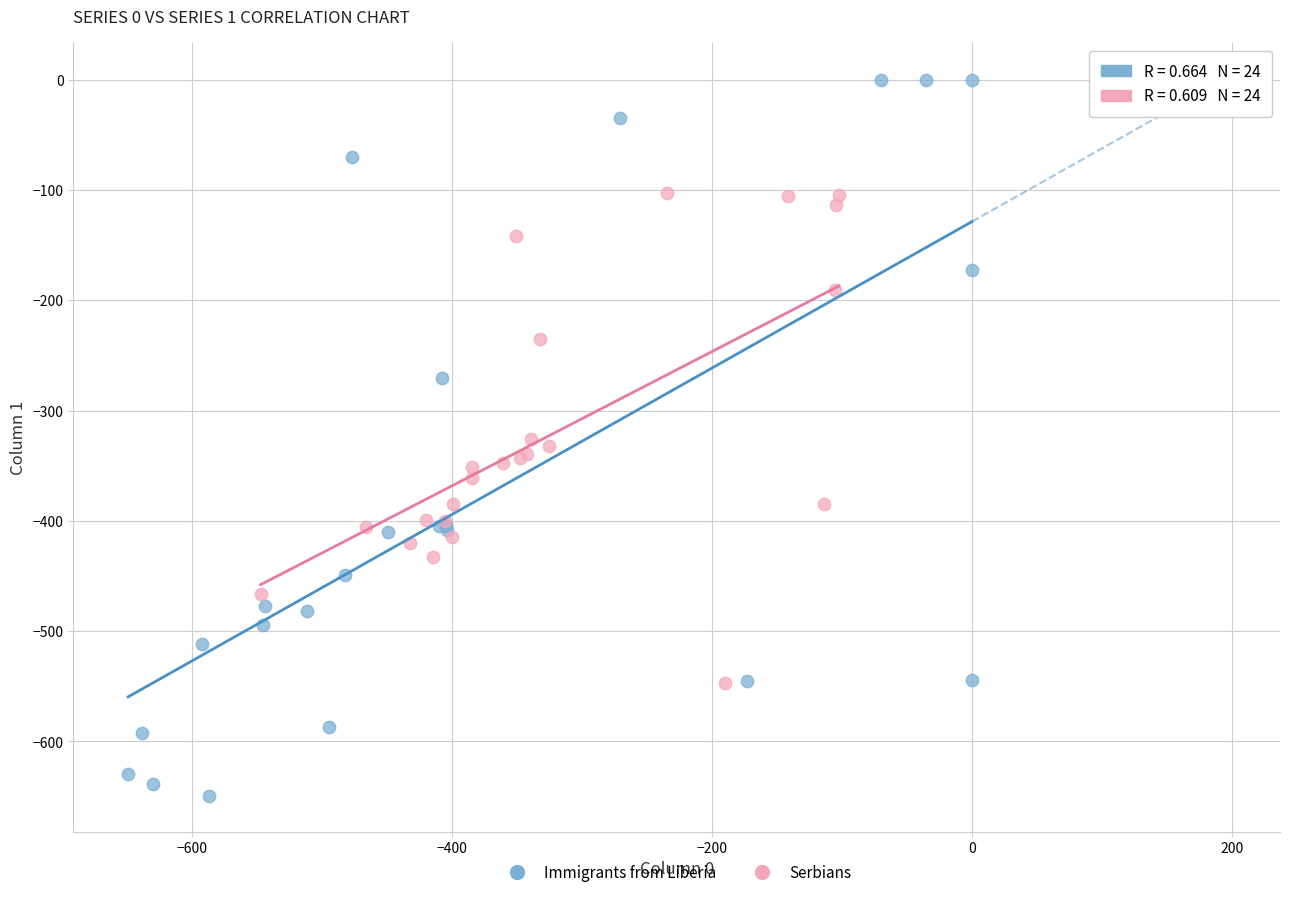

Which series contains the highest Y value?

Immigrants from Liberia